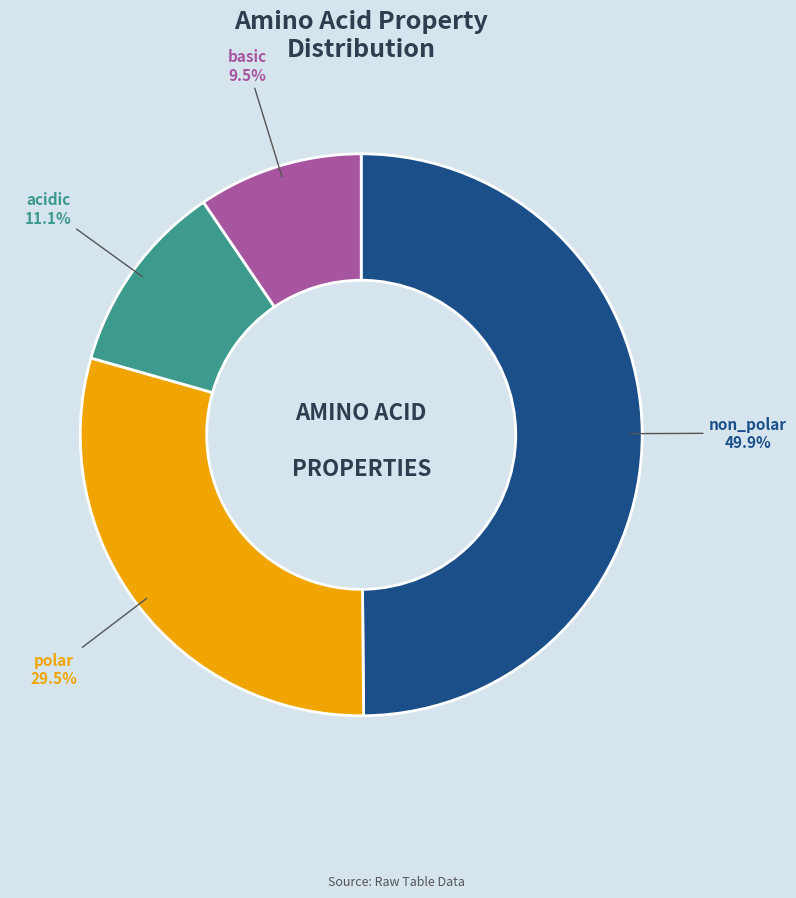

Is polar the majority of the pie?

No